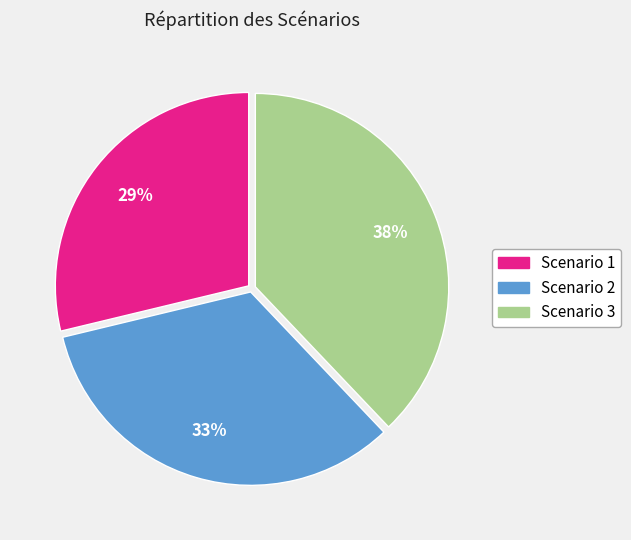

Is there a majority slice in this chart?

No